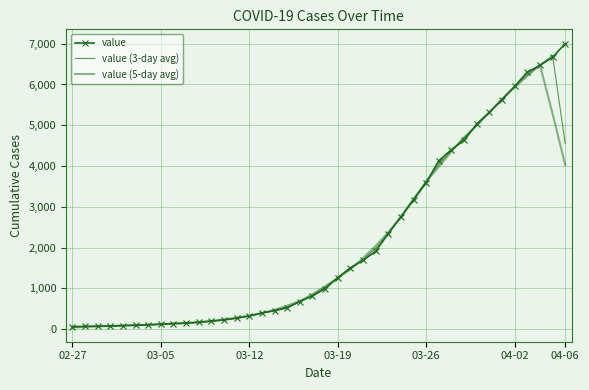

True or false: value (5-day avg) has more than 1 points higher than both neighbors.

False